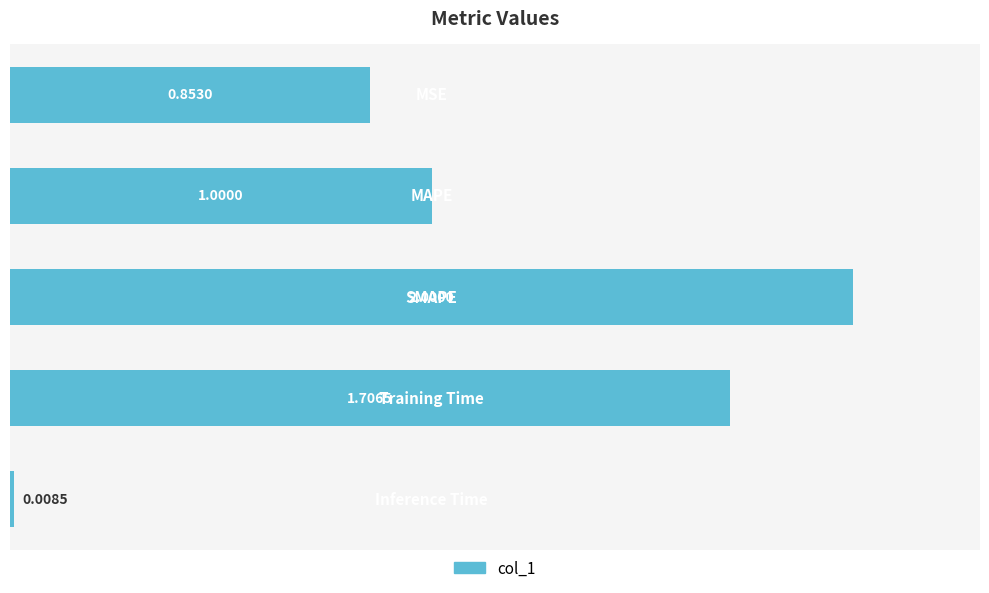

What is the average value?

1.1